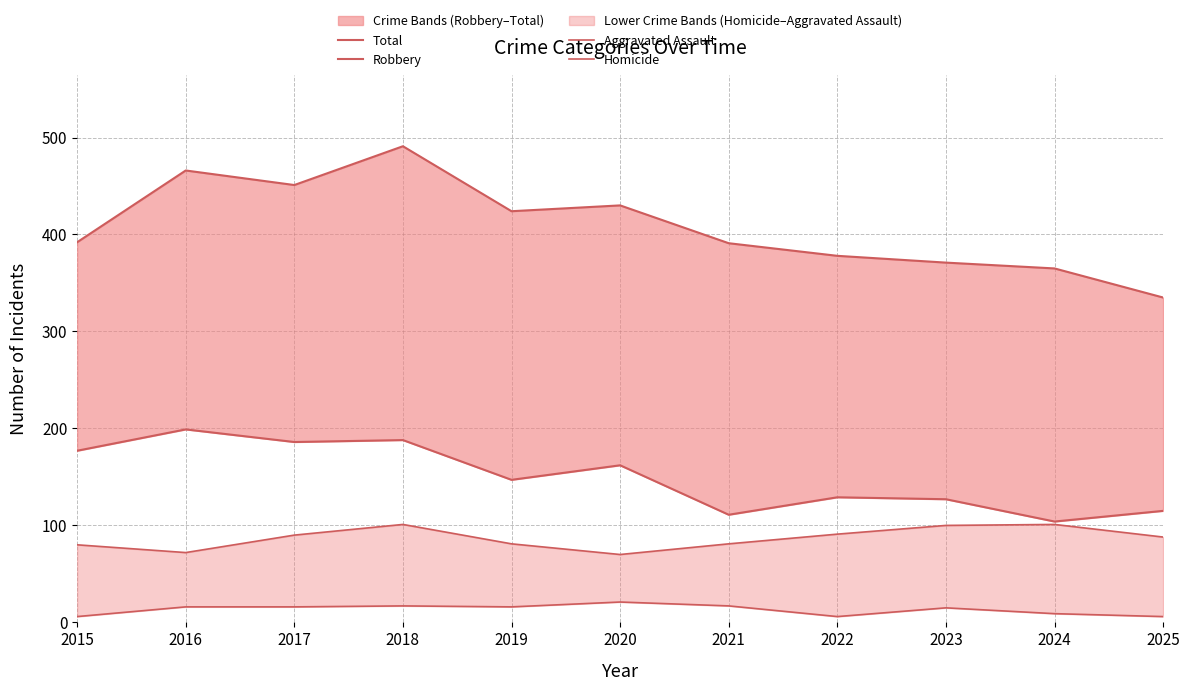

At which category does Total reach its first local valley?

2017